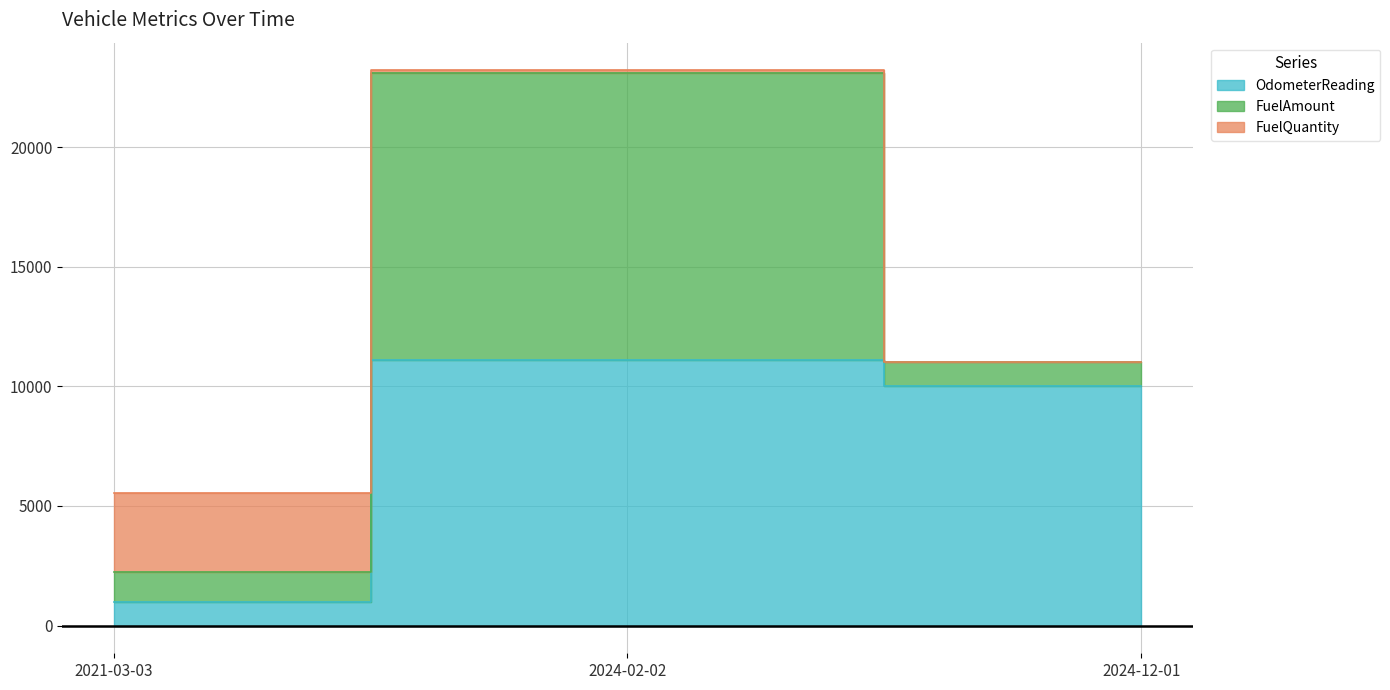

Which has a higher value, 2021-03-03 or 2024-12-01?

2024-12-01